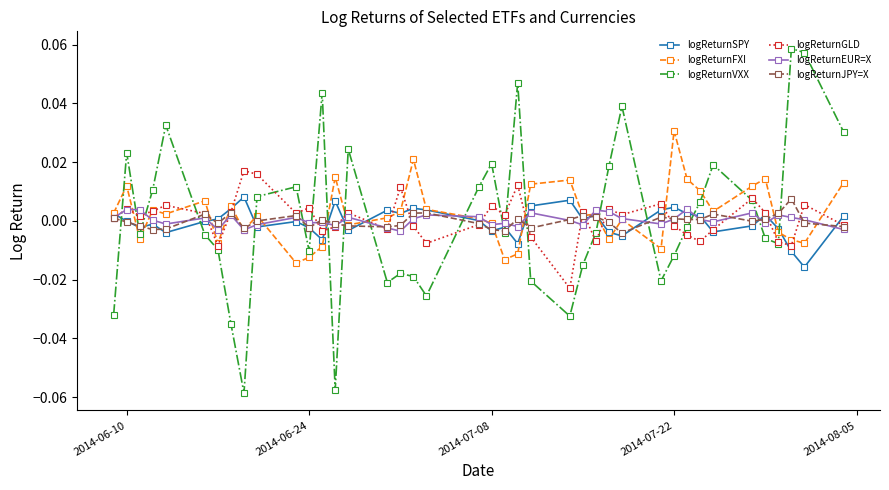

How many values in the logReturnGLD series are below 0?

17